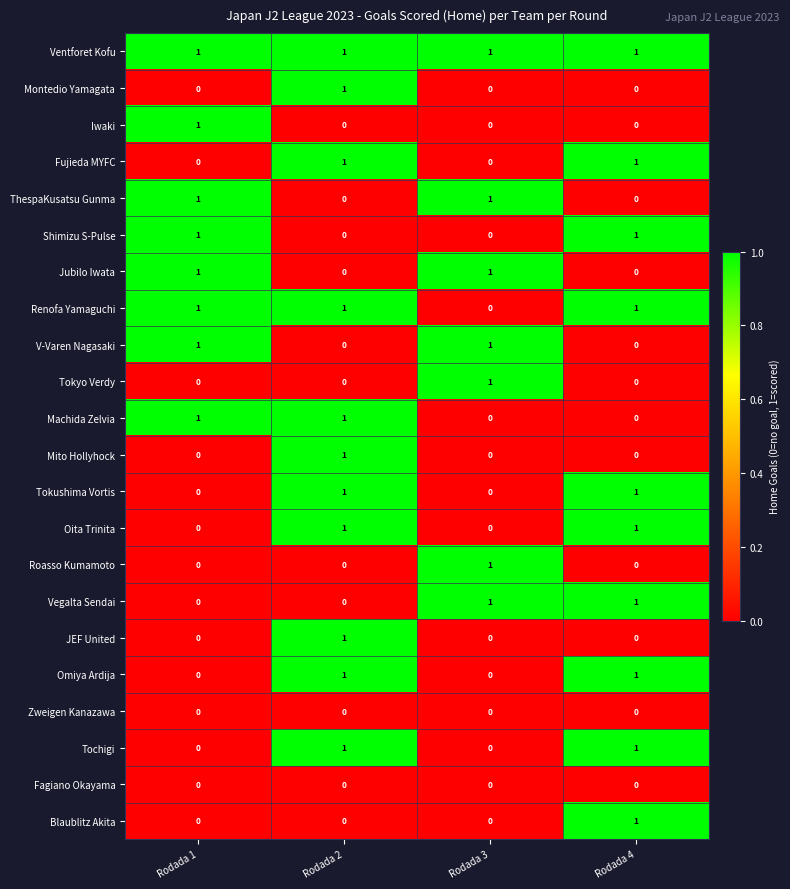

Is it true that Iwaki equals -1 at Rodada 2?

False